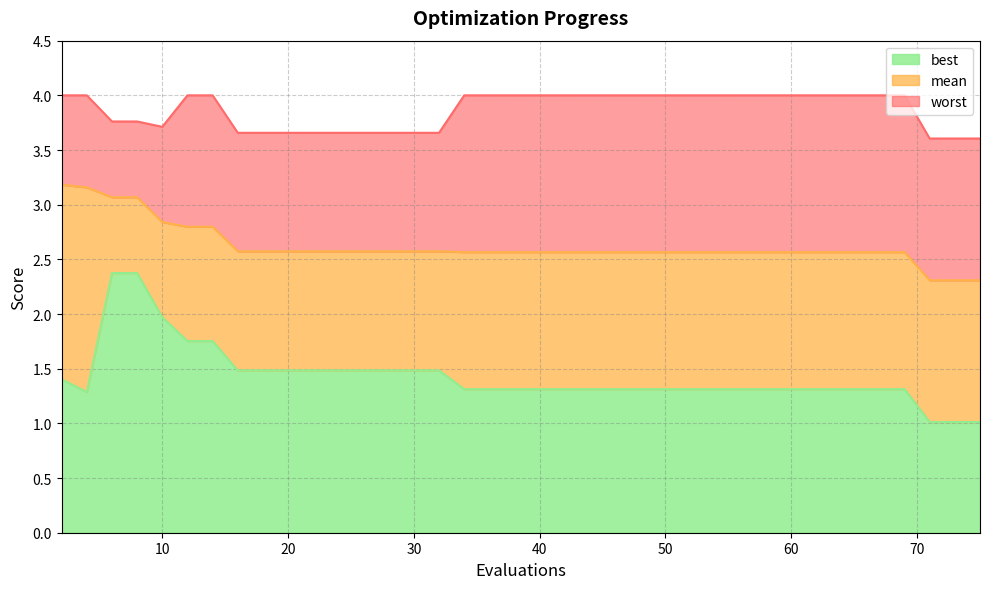

Rank the categories by mean value from lowest to highest.

71, 73, 75, 34, 36, 37, 39, 40, 42, 44, 46, 48, 50, 52, 54, 56, 58, 60, 62, 64, 66, 67, 69, 16, 18, 20, 22, 24, 26, 27, 29, 31, 32, 12, 14, 10, 6, 8, 4, 2